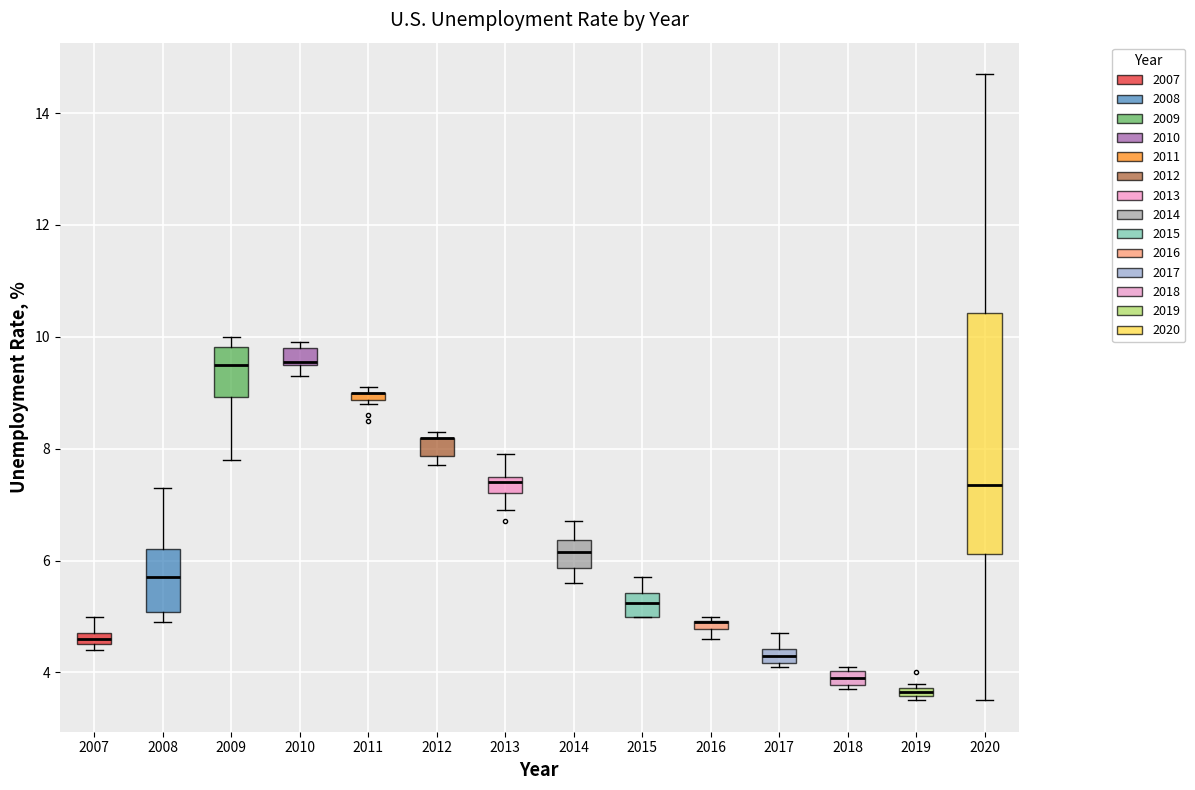

Which box is the tallest, from its lower edge to its upper edge?

2020